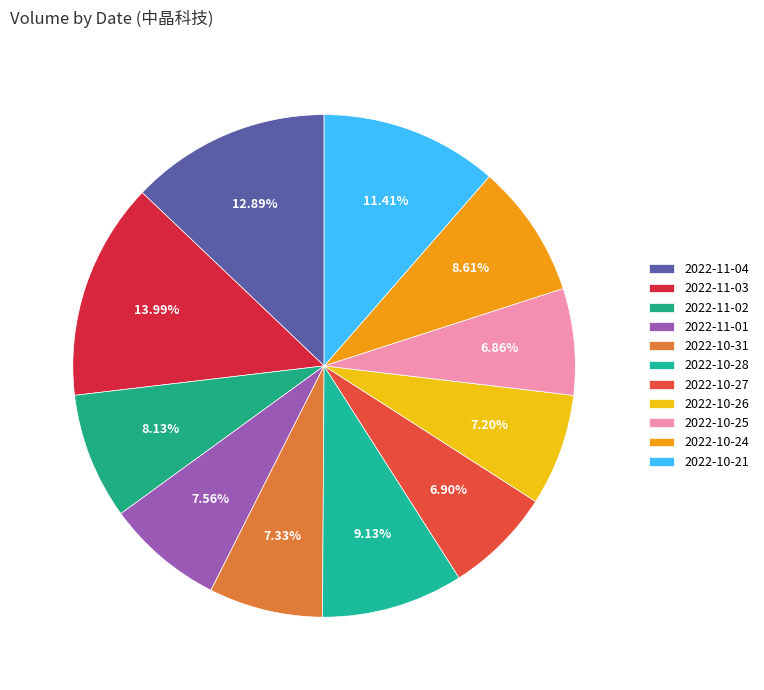

Is 2022-11-02 the majority of the pie?

No